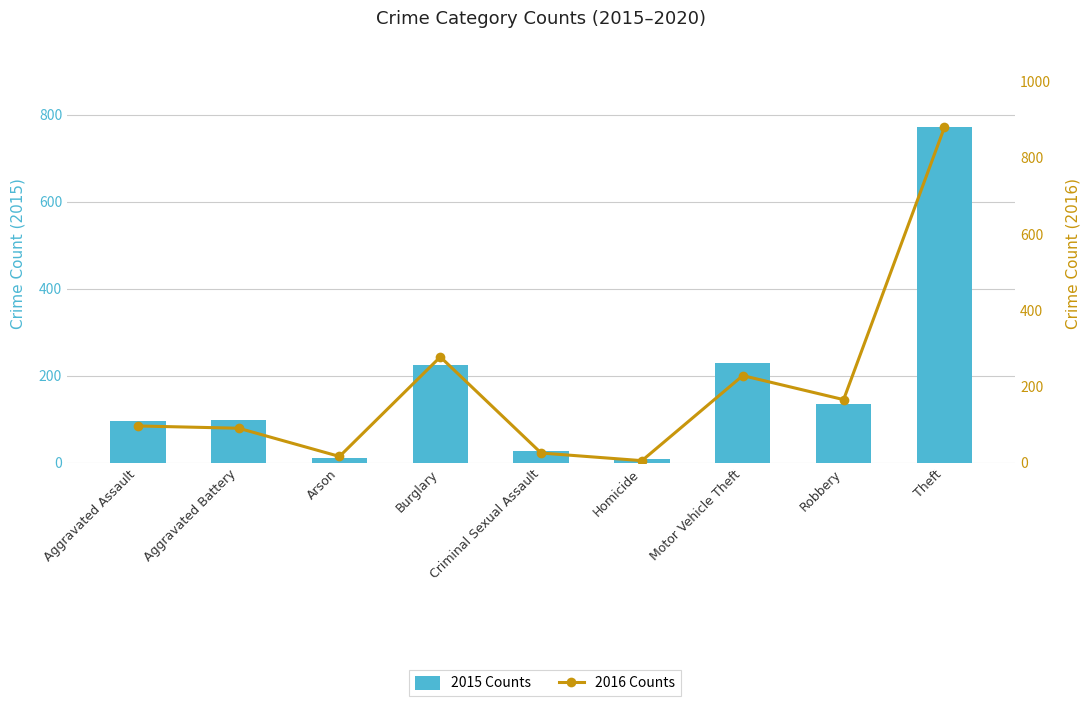

Rank the series at Robbery from highest to lowest value.

2016 Counts, 2015 Counts